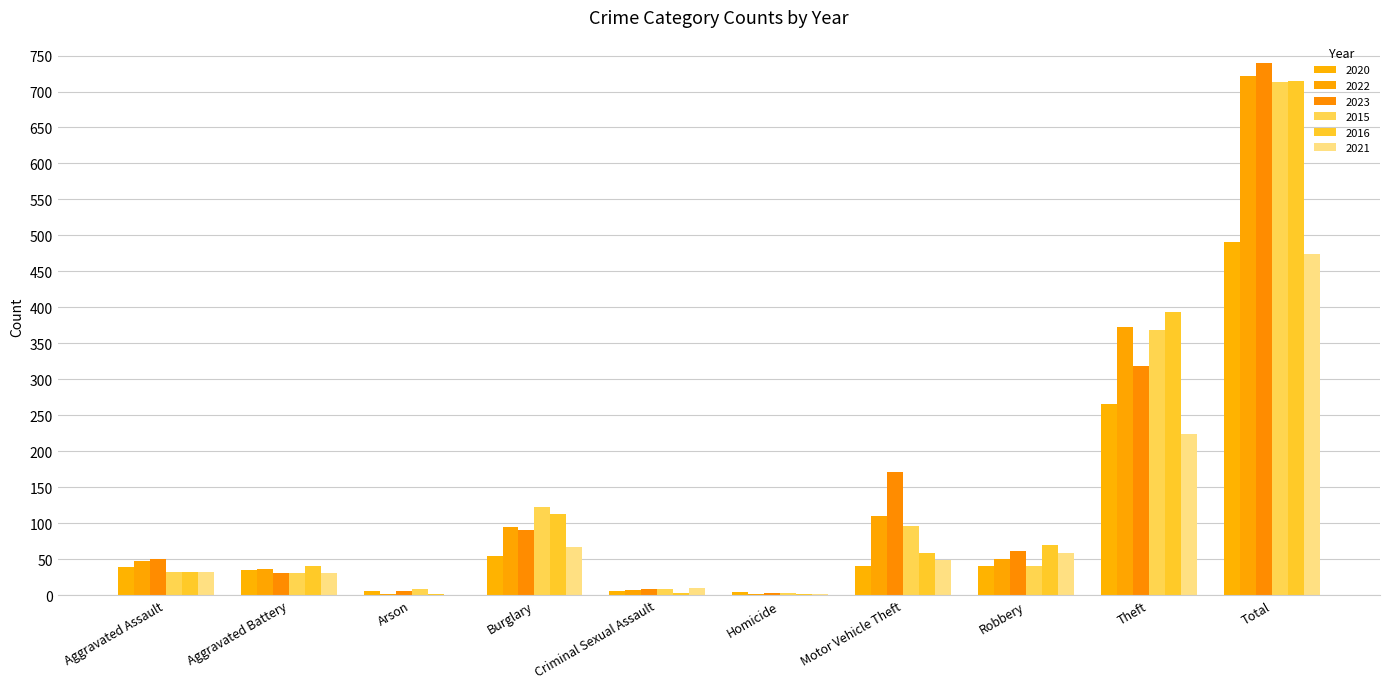

Reading left to right, transcribe all the data shown in this chart.

2020: 39	35	6	55	6	4	40	40	266	491
2022: 48	36	2	95	7	2	110	50	372	722
2023: 50	30	5	91	9	3	171	61	319	739
2015: 32	31	9	123	9	3	96	41	369	713
2016: 32	41	1	113	3	2	59	69	394	714
2021: 32	31	0	67	10	2	49	59	224	474